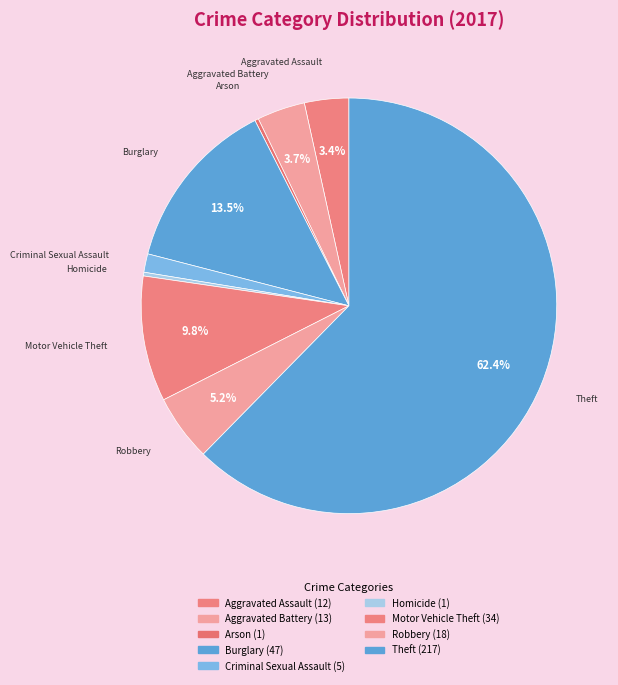

True or false: Burglary accounts for 14% of the total.

True